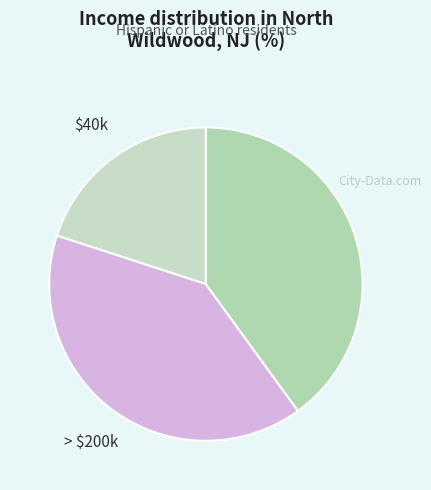

To the nearest percent, what is the average slice percentage?

33%